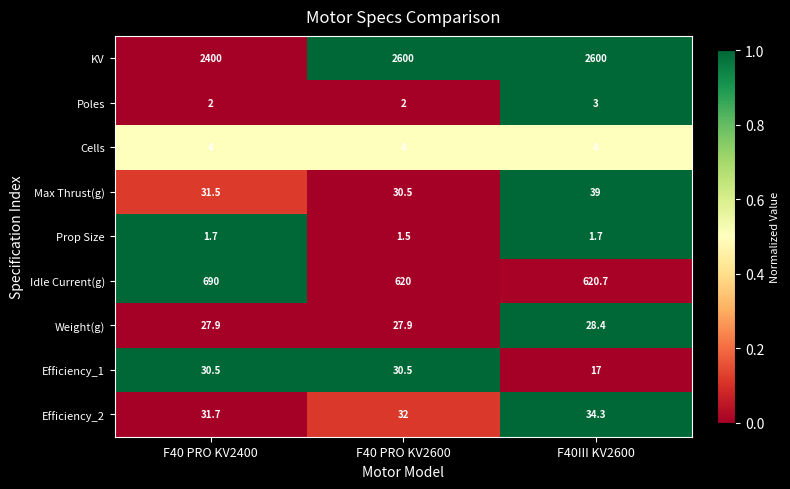

Rank the series by their maximum value, from lowest to highest.

Prop Size, Poles, Cells, Weight(g), Efficiency_1, Efficiency_2, Max Thrust(g), Idle Current(g), KV